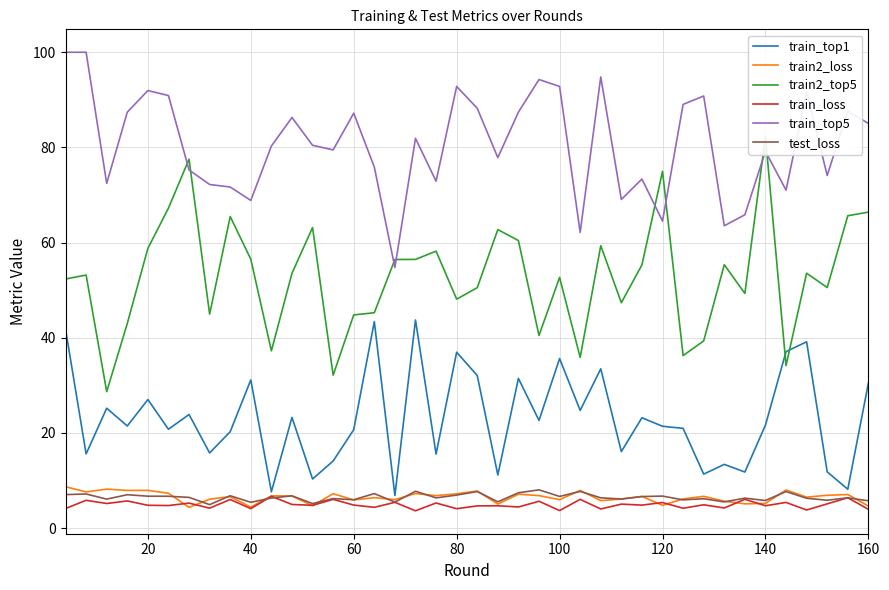

True or false: test_loss and train_top1 intersect in this chart.

False